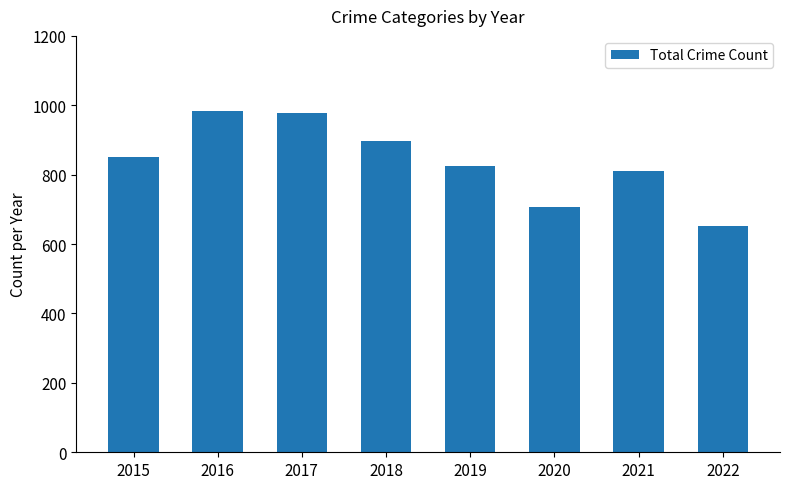

What is the maximum value shown in the chart?

983